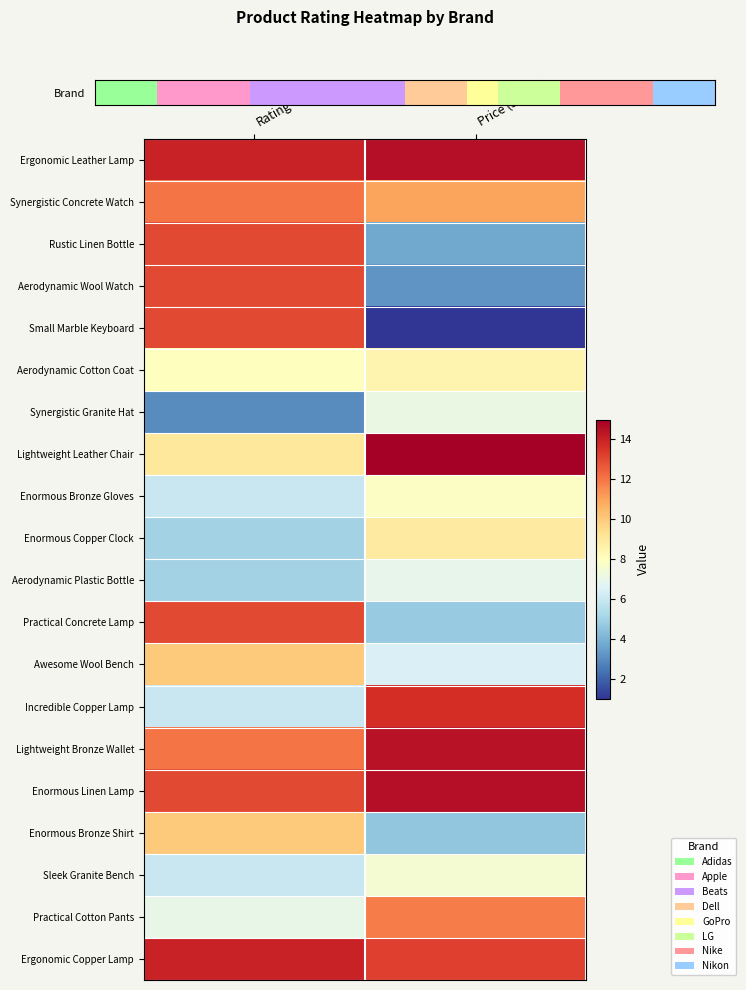

Which category has the lowest value across all series?

Price (scaled)